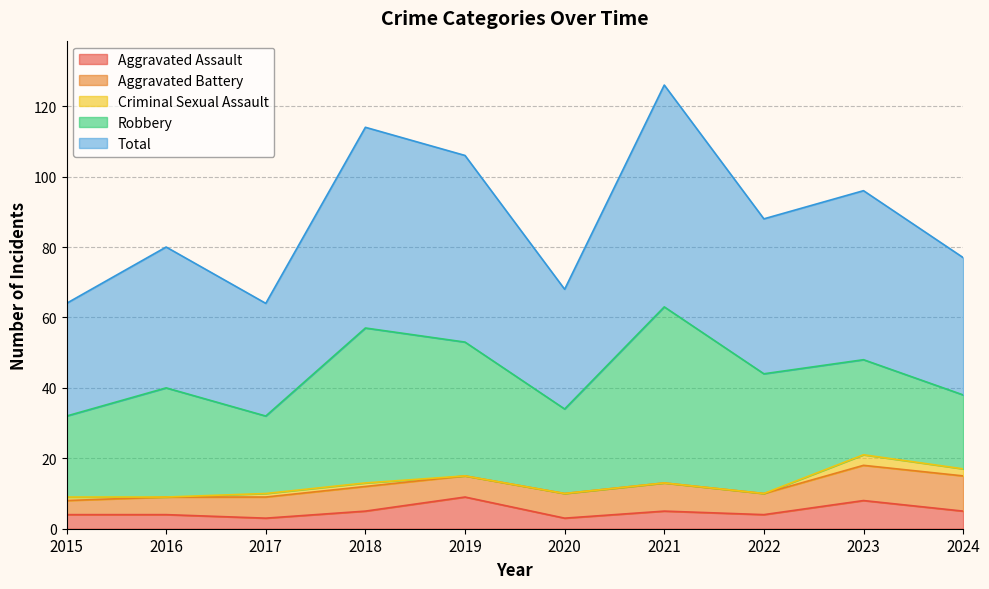

What is the sum of the Aggravated Assault values at 2018 and 2016?

9